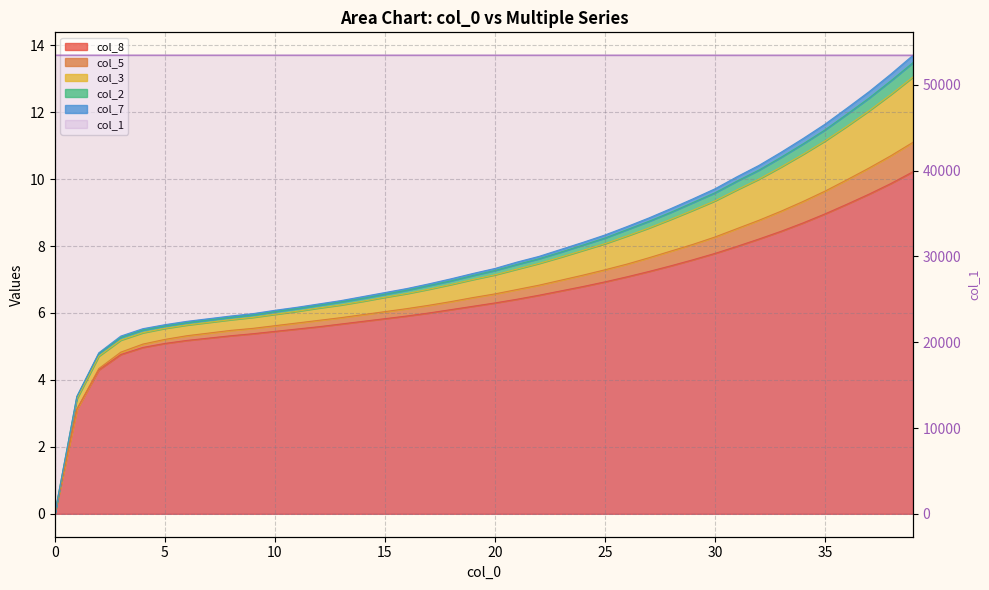

Is it true that the value at 10 is 91882.8?

False